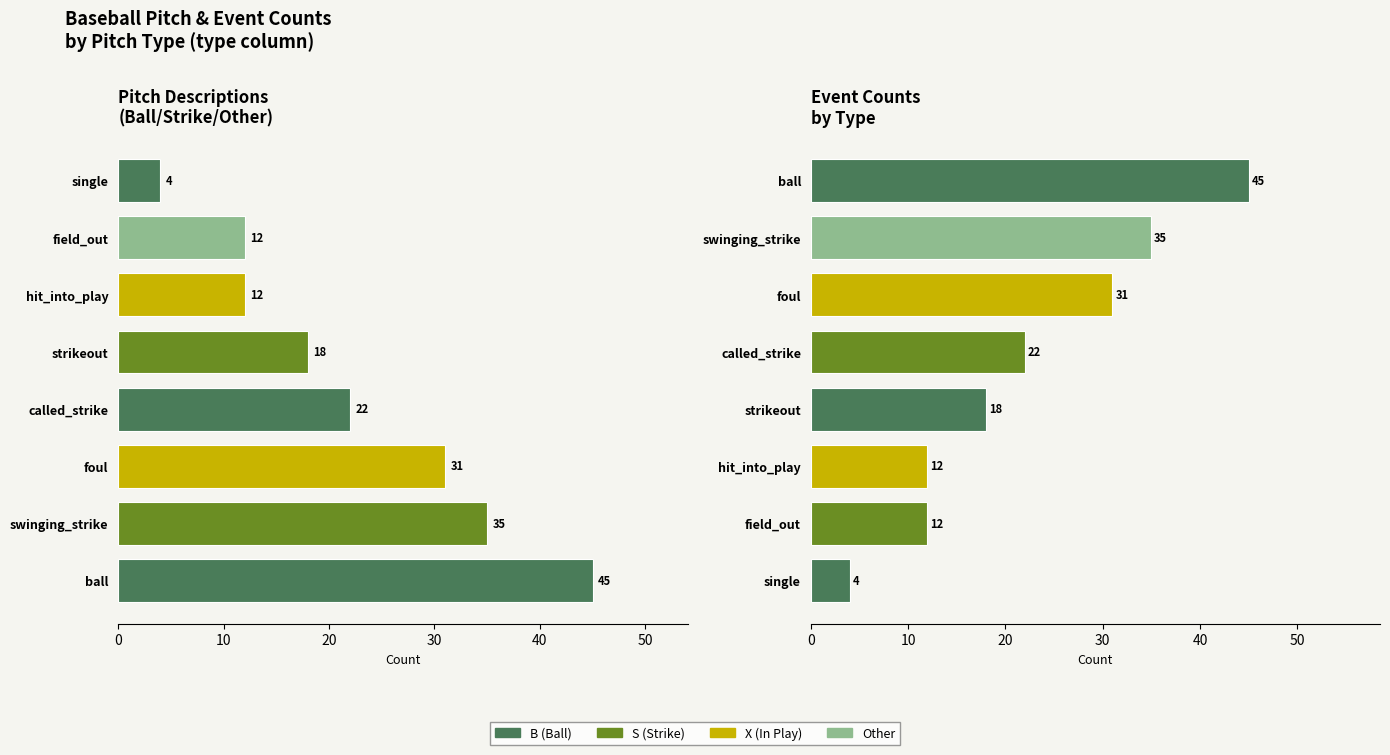

What is the spread (max minus min) of values at 50?

19